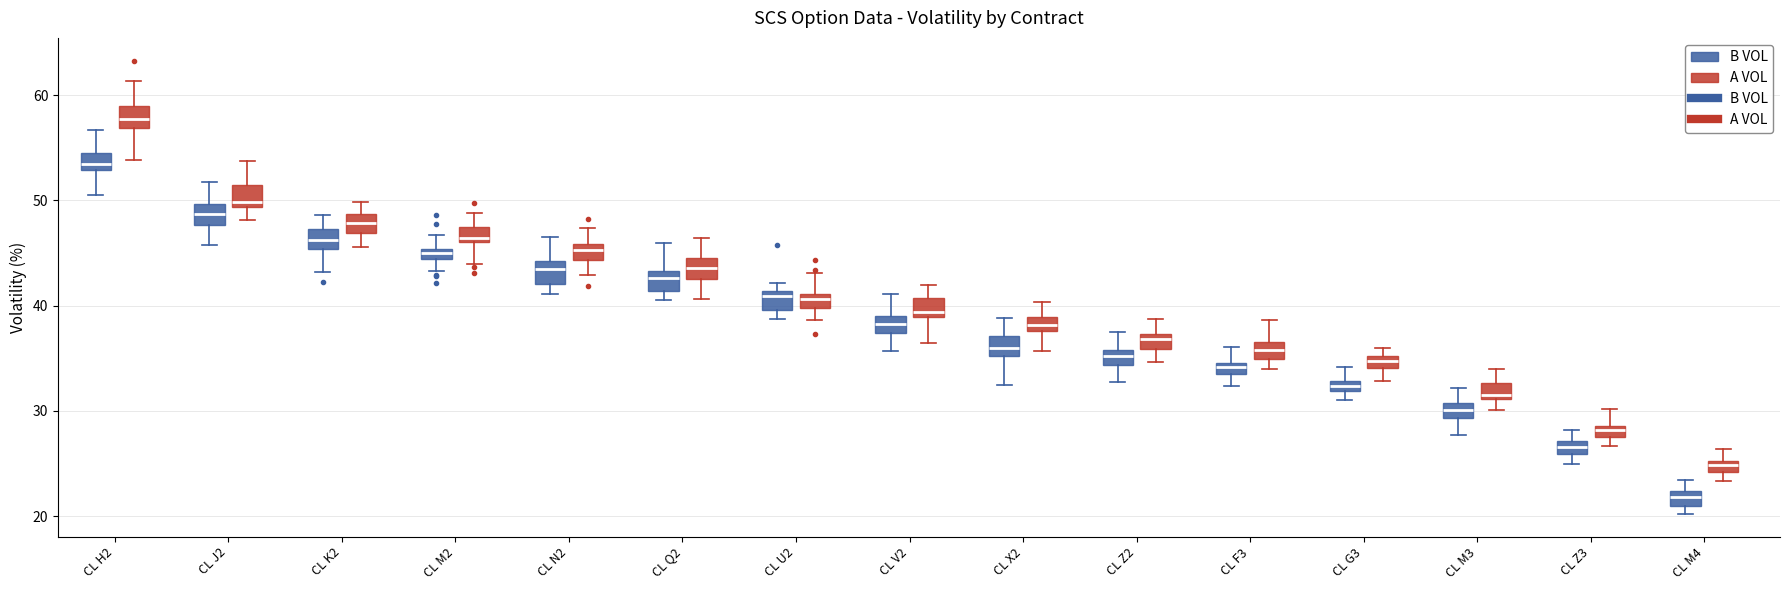

Which box's median line is the highest?

CL H2 (A VOL)